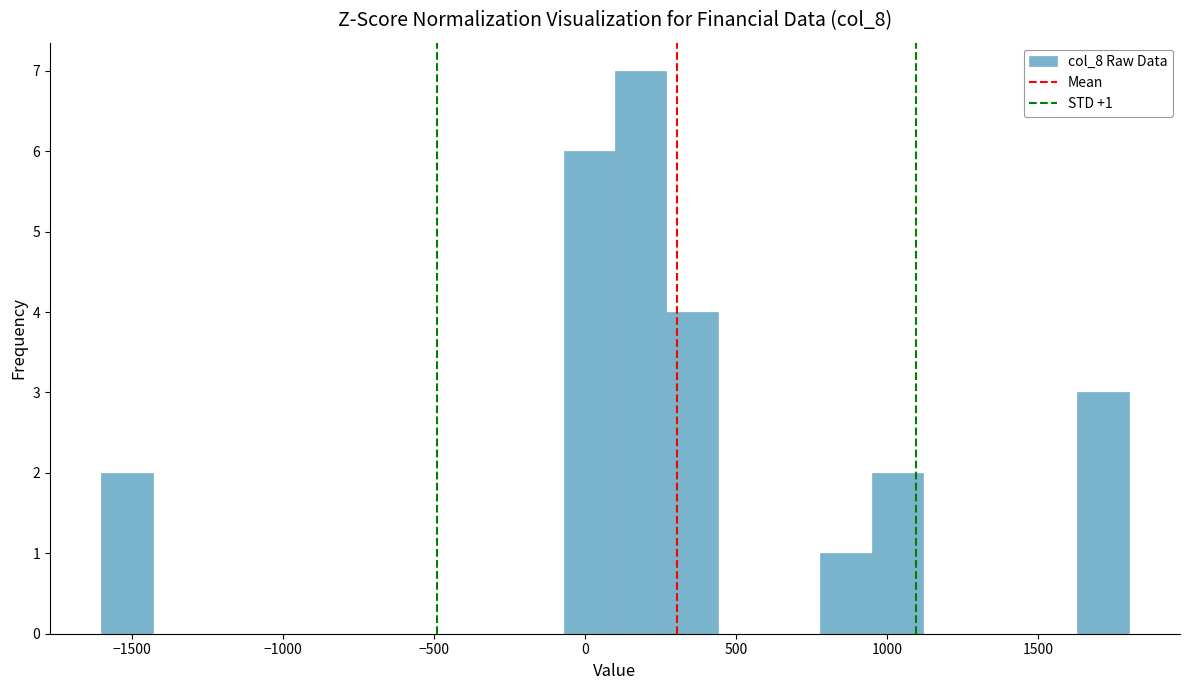

Read against the x-axis, roughly where is the centre of the tallest bar?

200